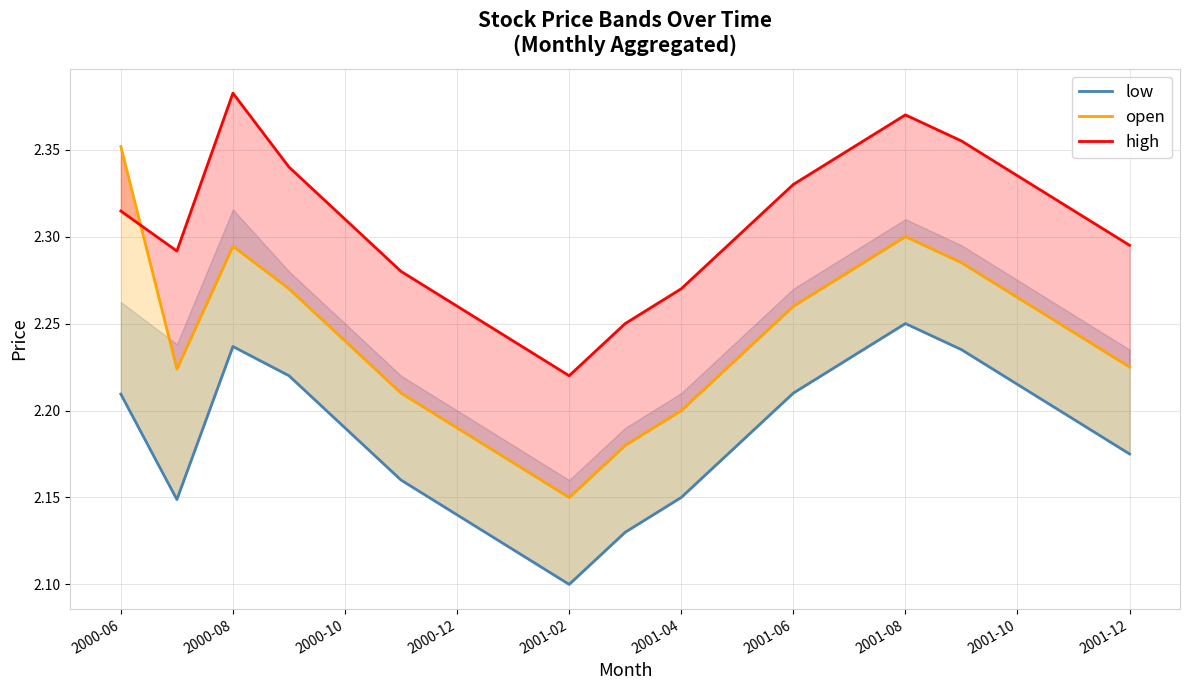

What is the total value across all series at 2001-04?

6.7